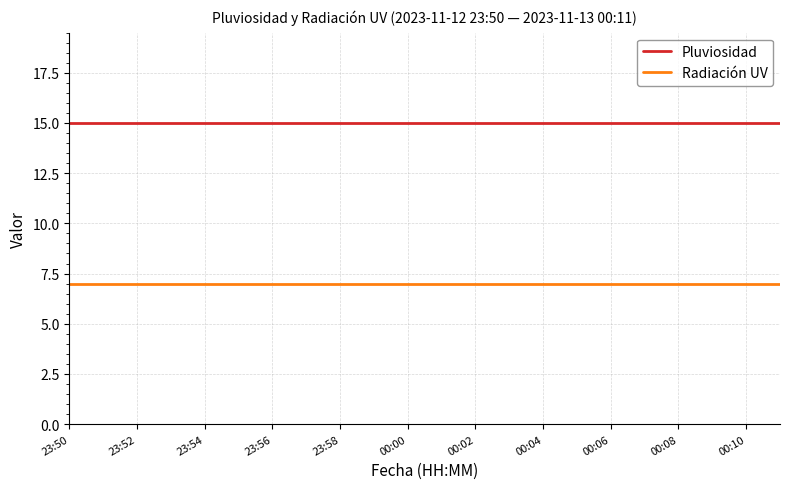

What is the average value of the Radiación UV series?

7